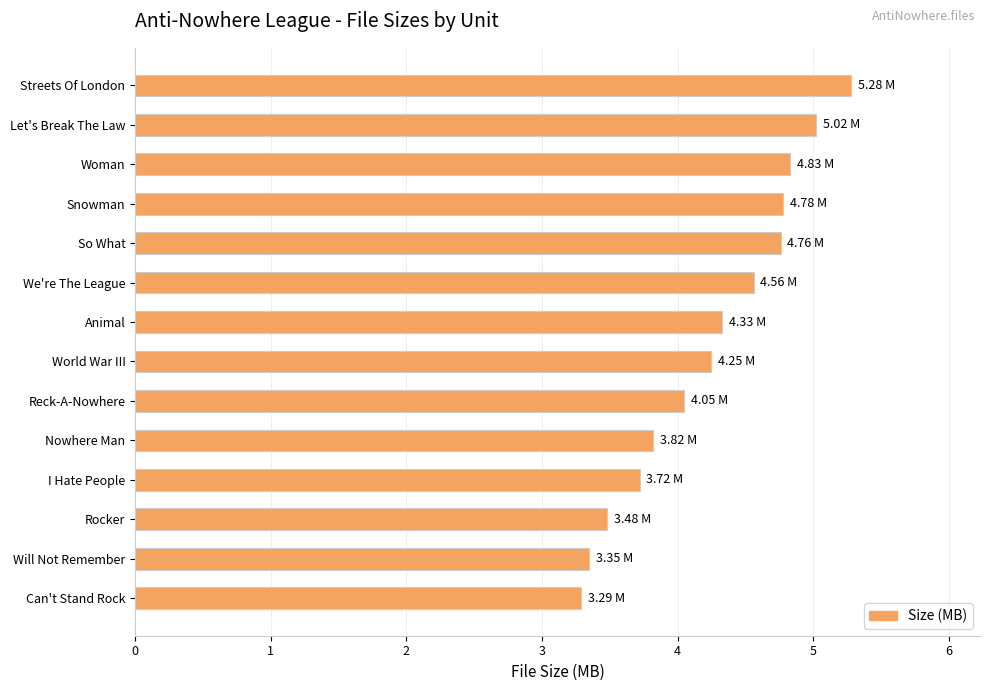

What is the ratio of the value at I Hate People to the value at So What?

0.8